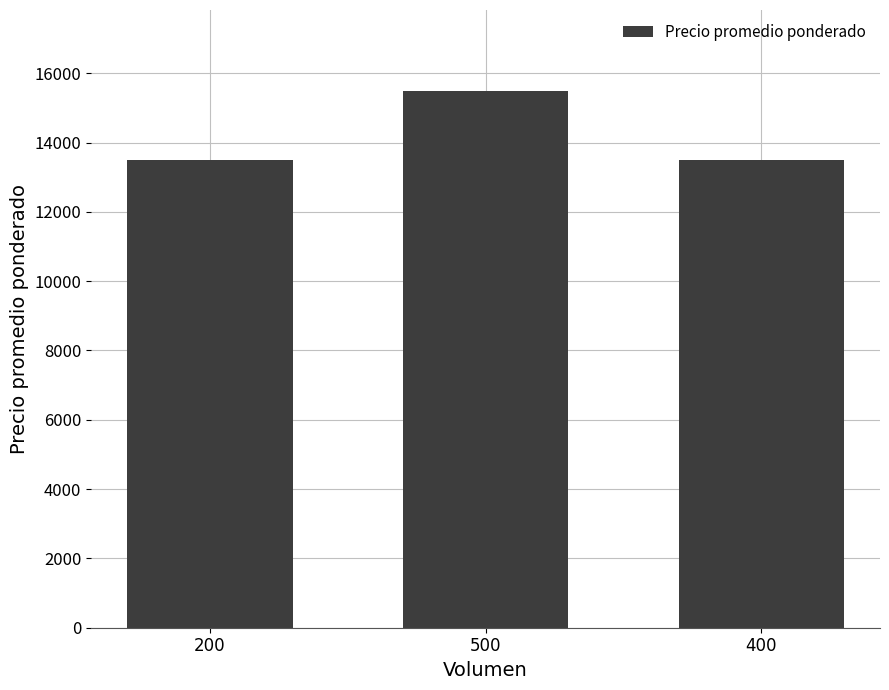

Read the value at 200, to the nearest 100.

13500